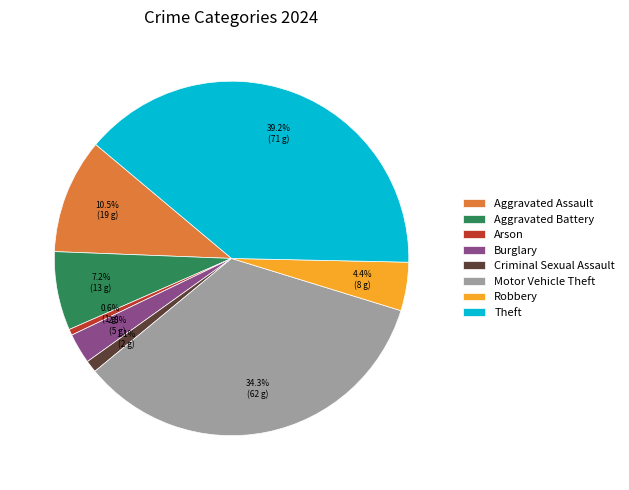

What is the smallest slice in the pie chart?

Arson